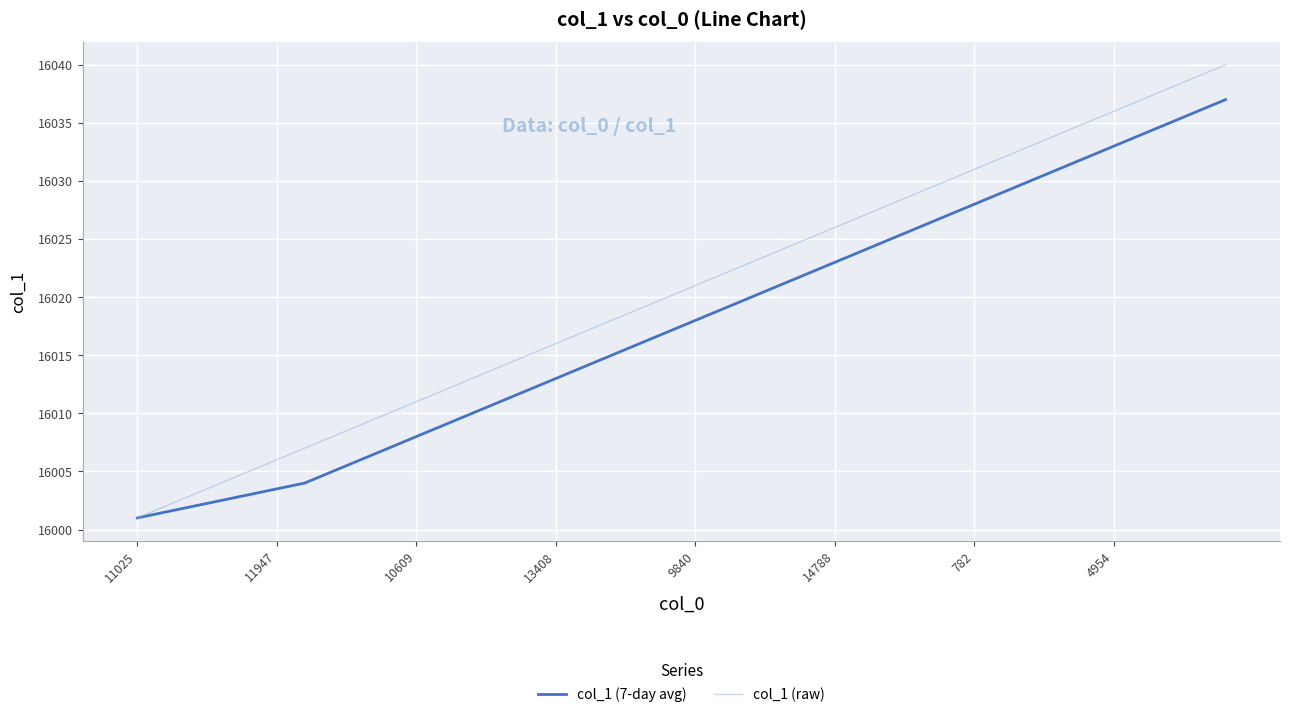

True or false: col_1 (raw) has more than 0 points higher than both neighbors.

False